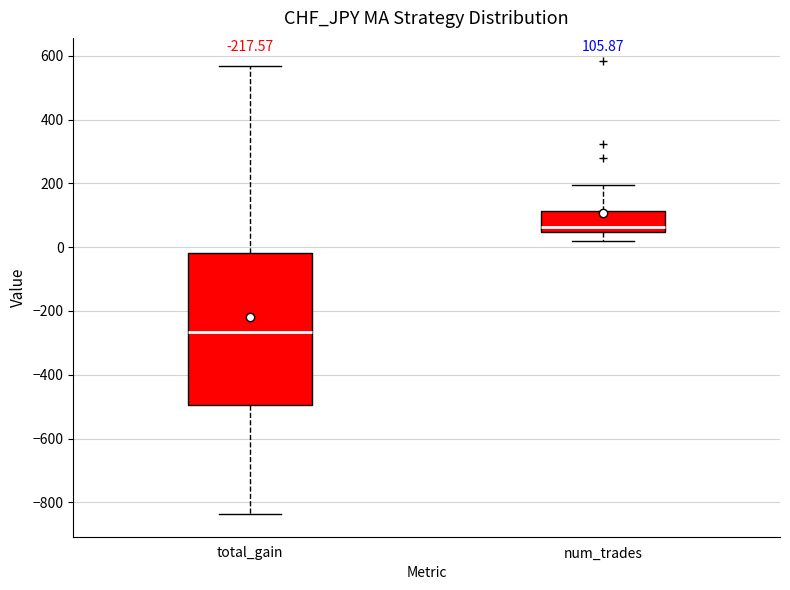

Which box has the highest median line?

num_trades